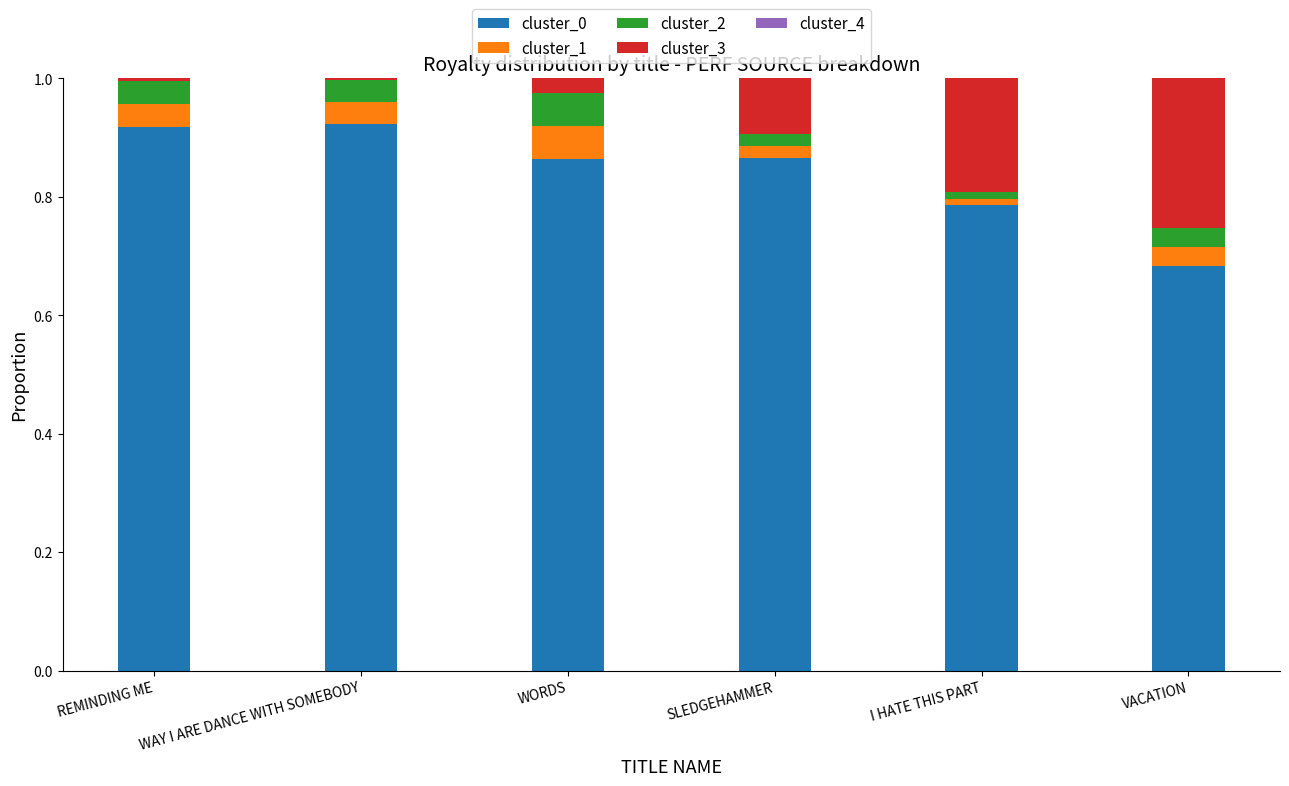

What is the sum of all cluster_0 values?

5.0